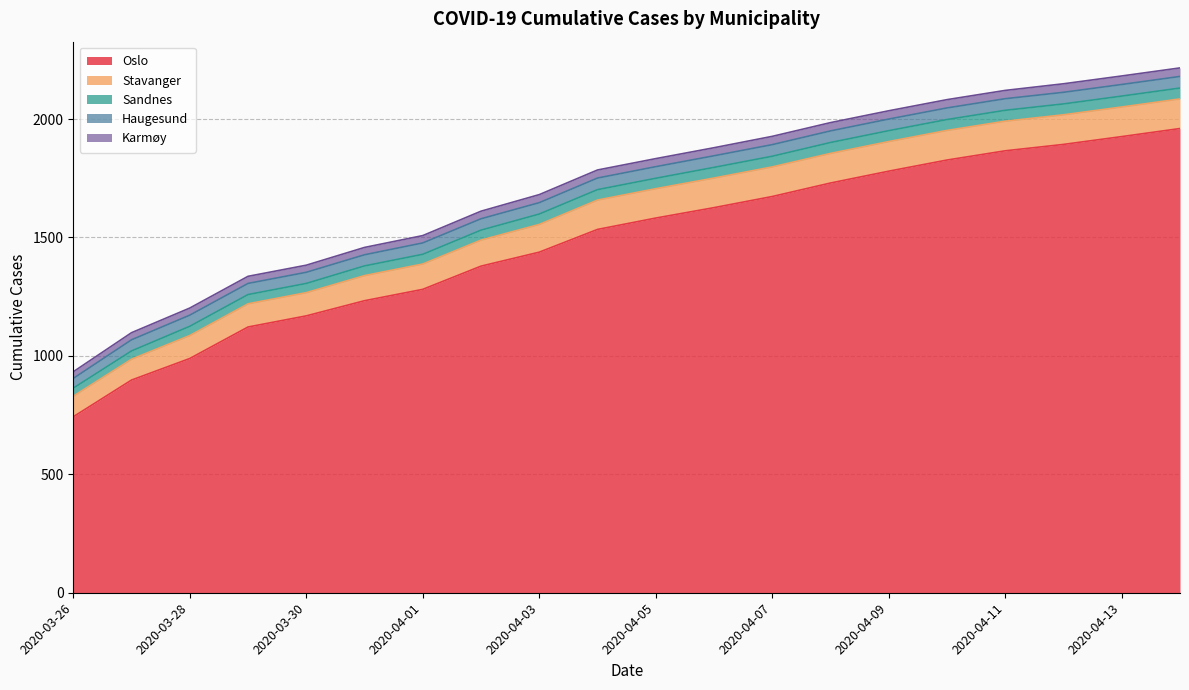

True or false: Oslo and Haugesund intersect in this chart.

False